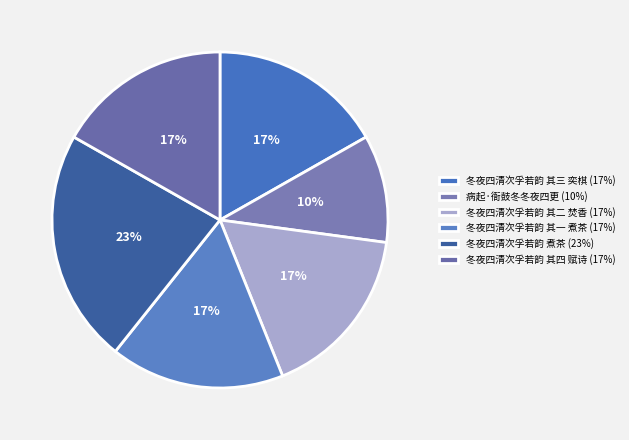

How many segments does this pie chart have?

6